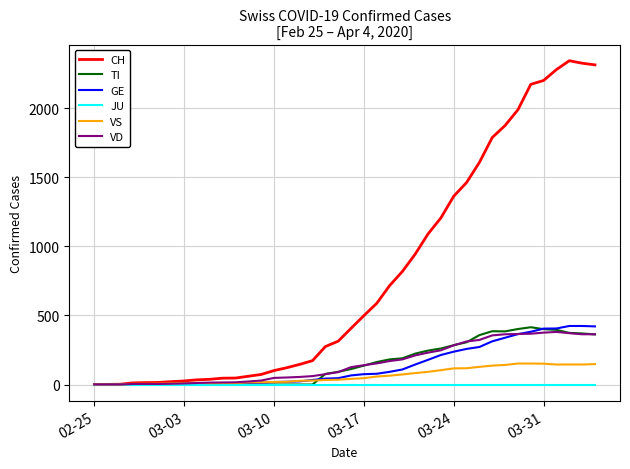

How many lines are shown in the chart?

6